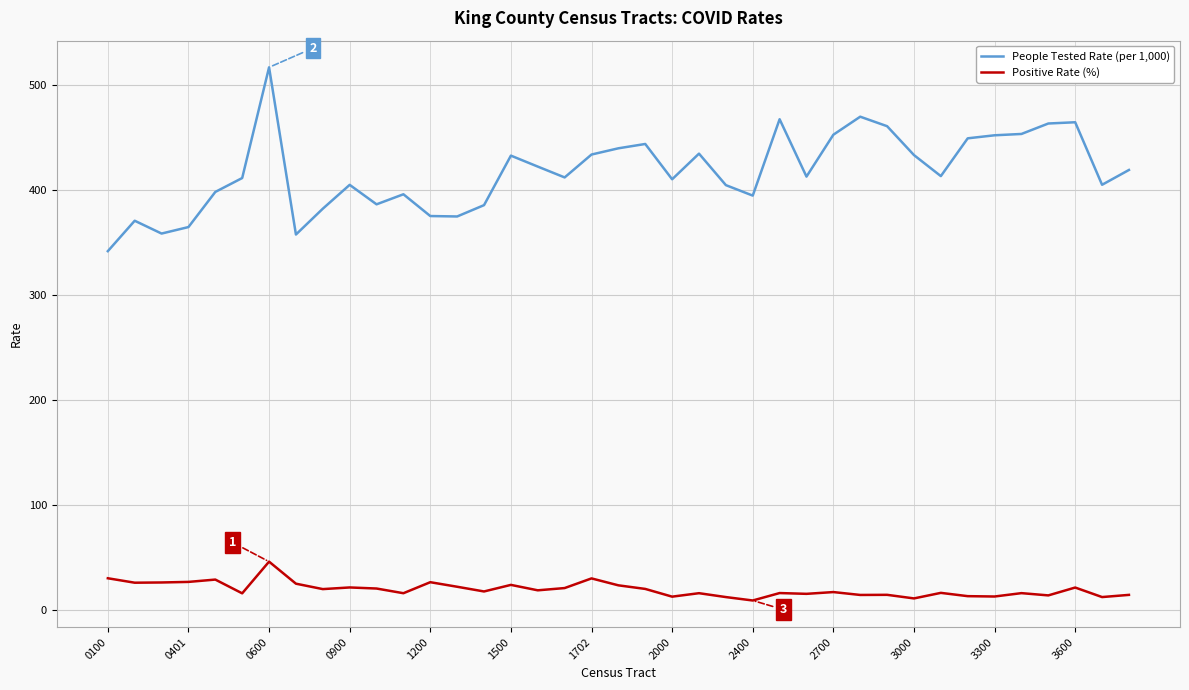

What is the difference between the maximum and minimum values in the Positive Rate (%) series?

37.0